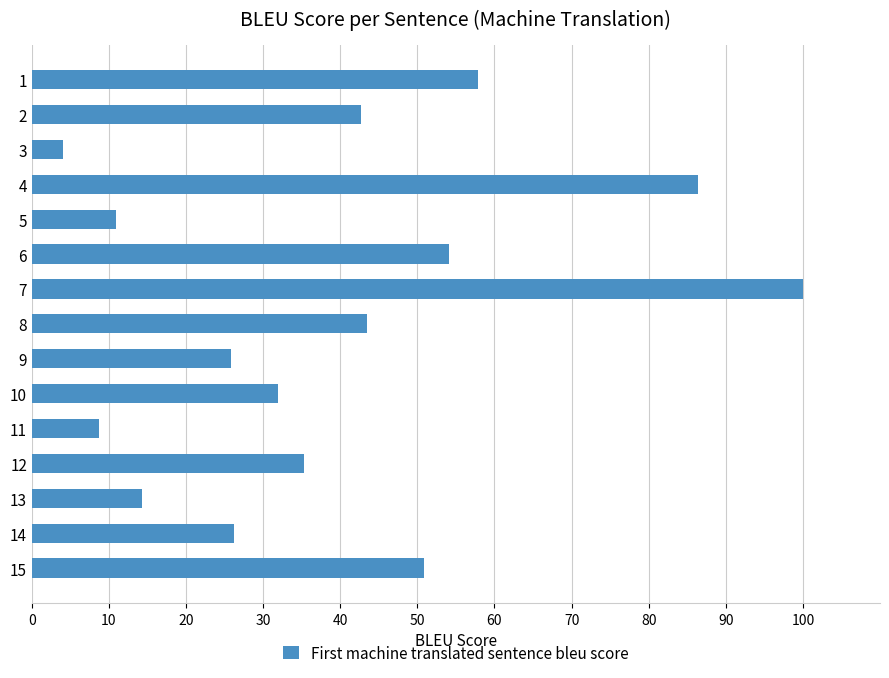

What is the smallest value displayed?

4.1